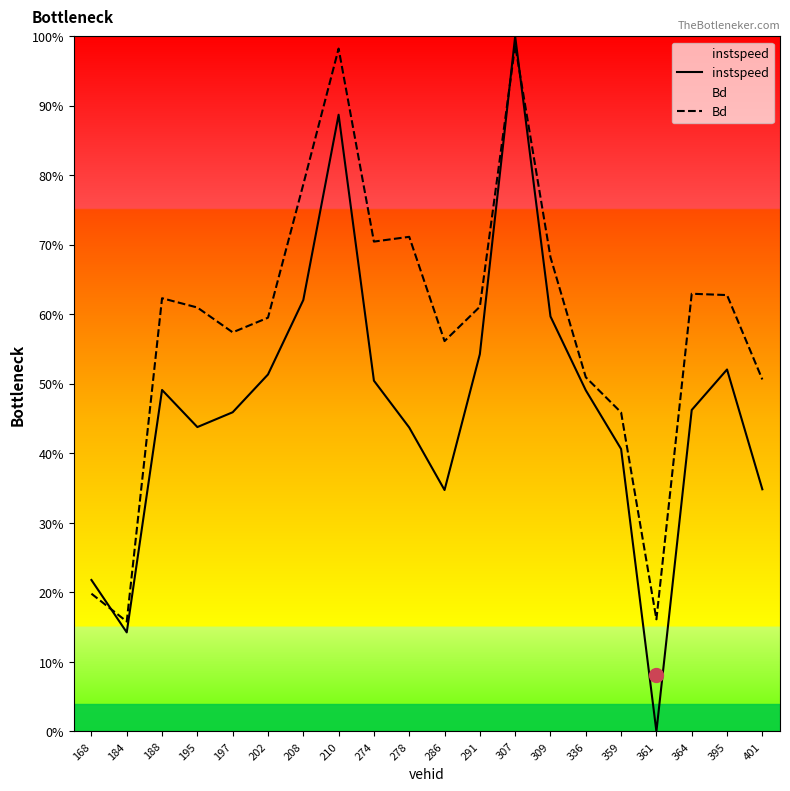

What is the difference between the second highest and minimum values in the instspeed series?

0.9